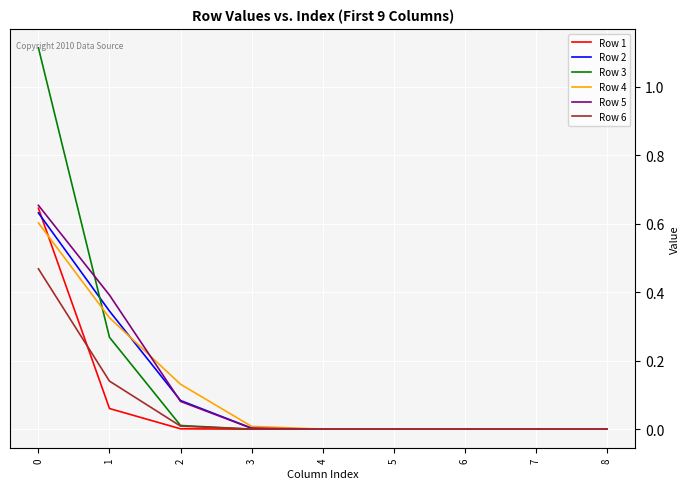

True or false: Row 6 has a value of 0.8 at 0.

False